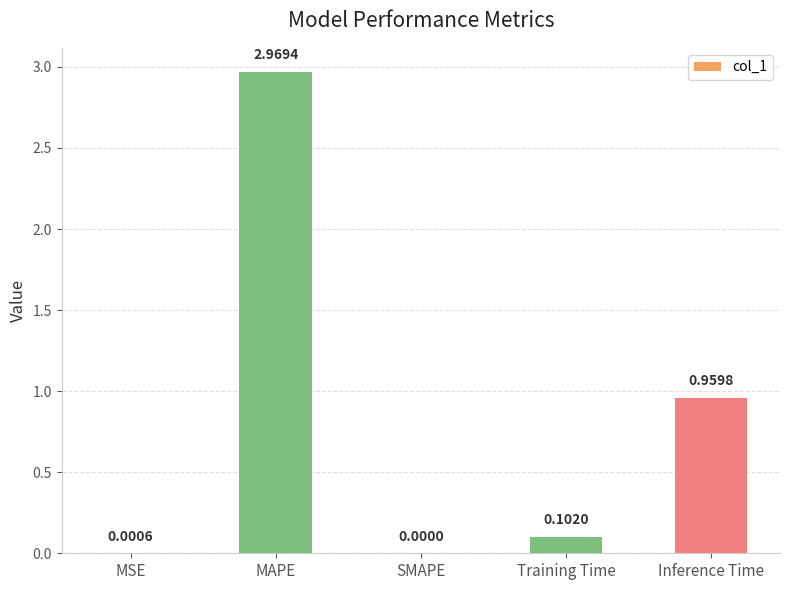

Where is the data nearest to the value 1?

Inference Time